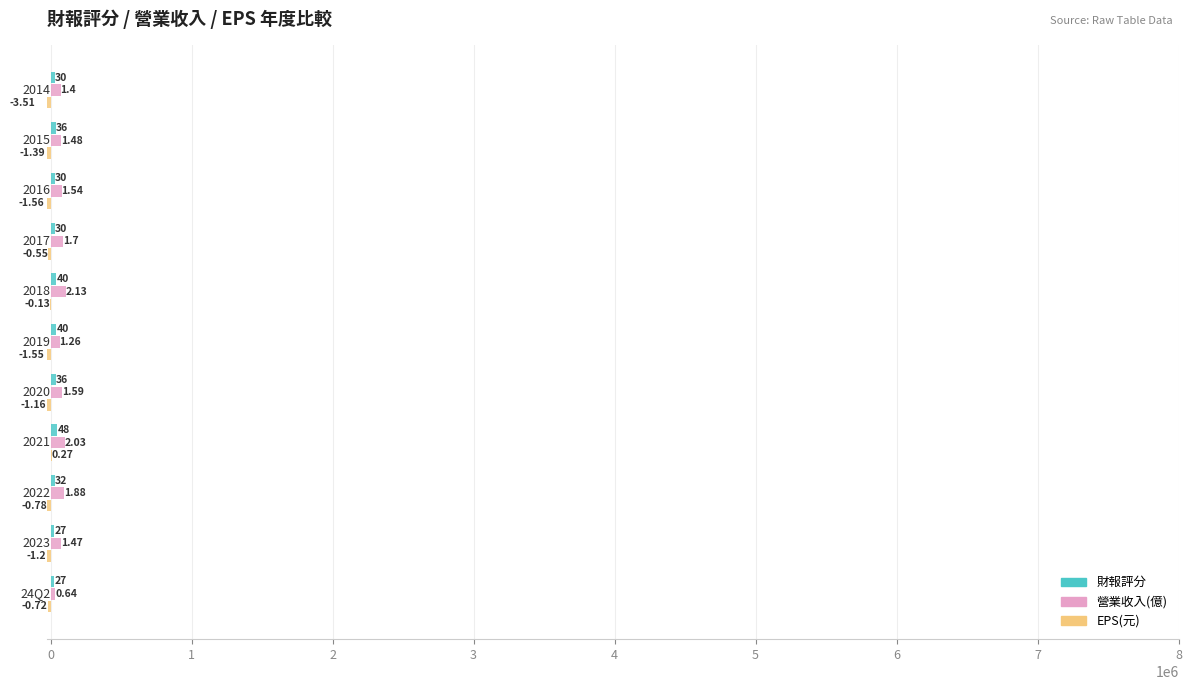

What are all the series names shown in the legend?

財報評分, 營業收入(億), EPS(元)